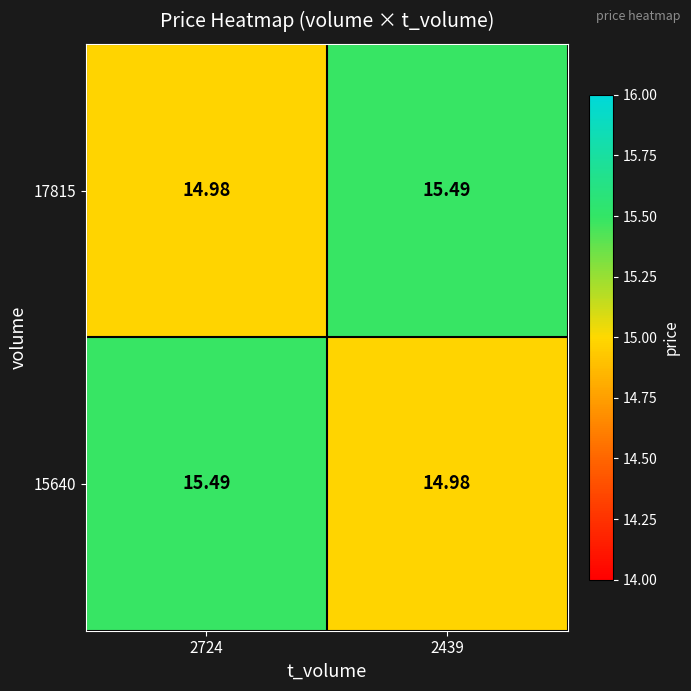

Which series has the widest spread of values?

17815